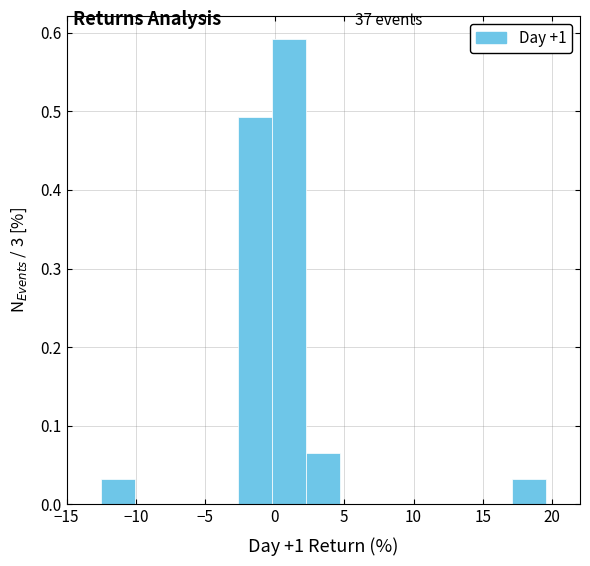

Reading left to right, list every bar in this chart as the range it spans on the x-axis followed by its height. Neither the bar edges nor the heights are printed on the chart, so give them approximately, as read against the axes.

-15.0 to -12.5: 0
-12.5 to -10.0: 0.03
-10.0 to -7.5: 0
-7.5 to -5.0: 0
-5.0 to -2.5: 0
-2.5 to 0.0: 0.49
0.0 to 2.5: 0.59
2.5 to 4.5: 0.07
4.5 to 7.0: 0
7.0 to 9.5: 0
9.5 to 12.0: 0
12.0 to 14.5: 0
14.5 to 17.0: 0
17.0 to 19.5: 0.03
19.5 to 22.0: 0